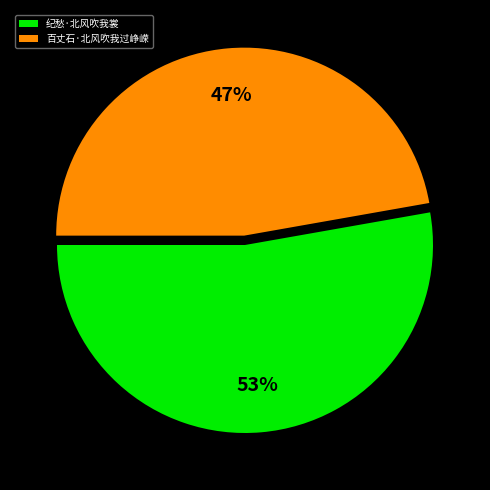

Do 纪愁·北风吹我裳 and 百丈石·北风吹我过峥嵘 together represent more than half of the pie?

Yes